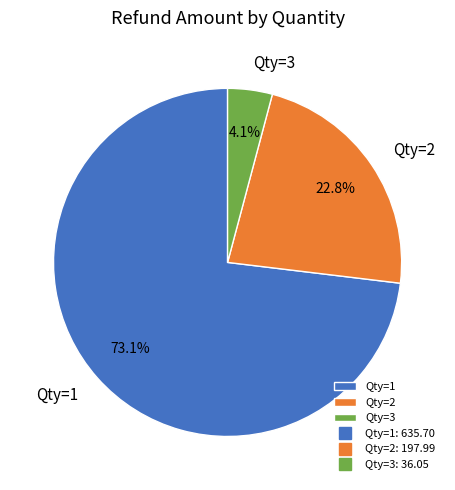

Does Qty=1 account for over 50% of the chart?

Yes